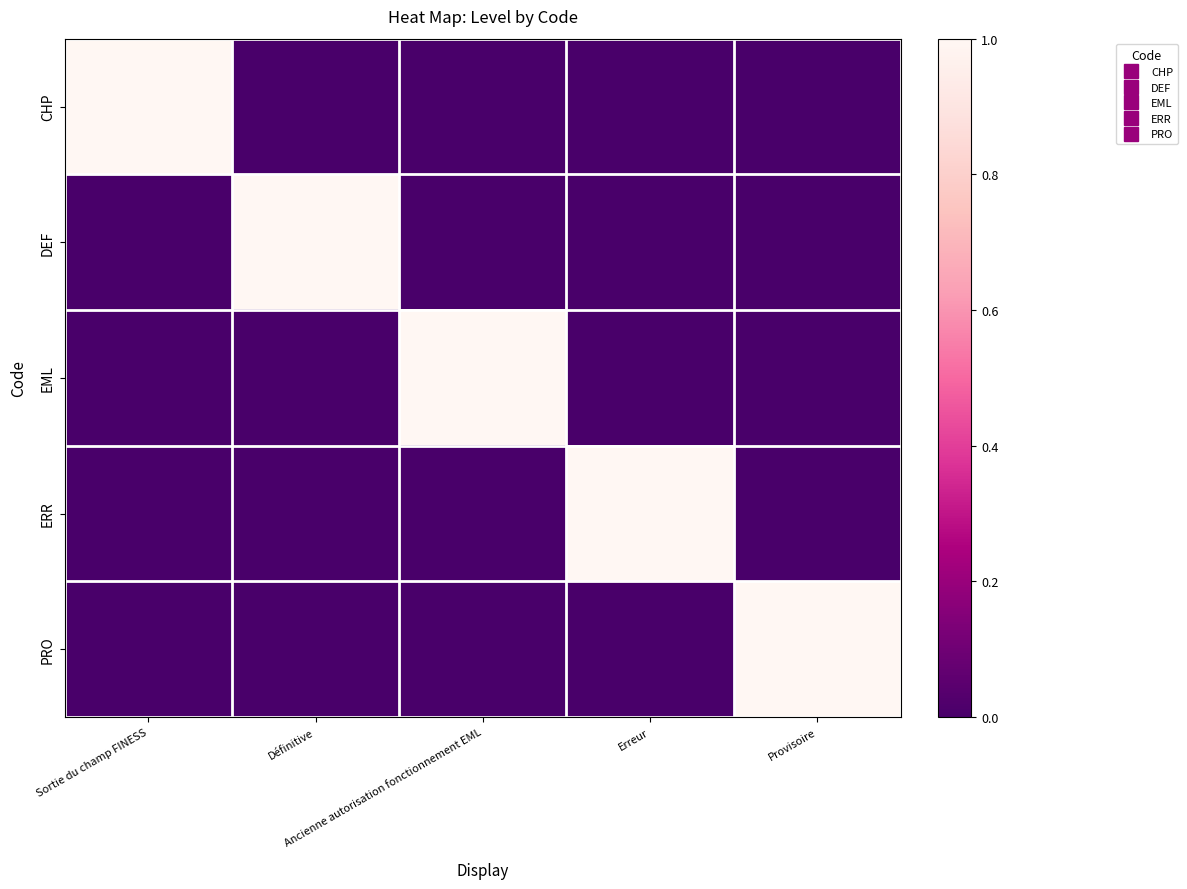

Which series changed the most between Définitive and Erreur?

DEF